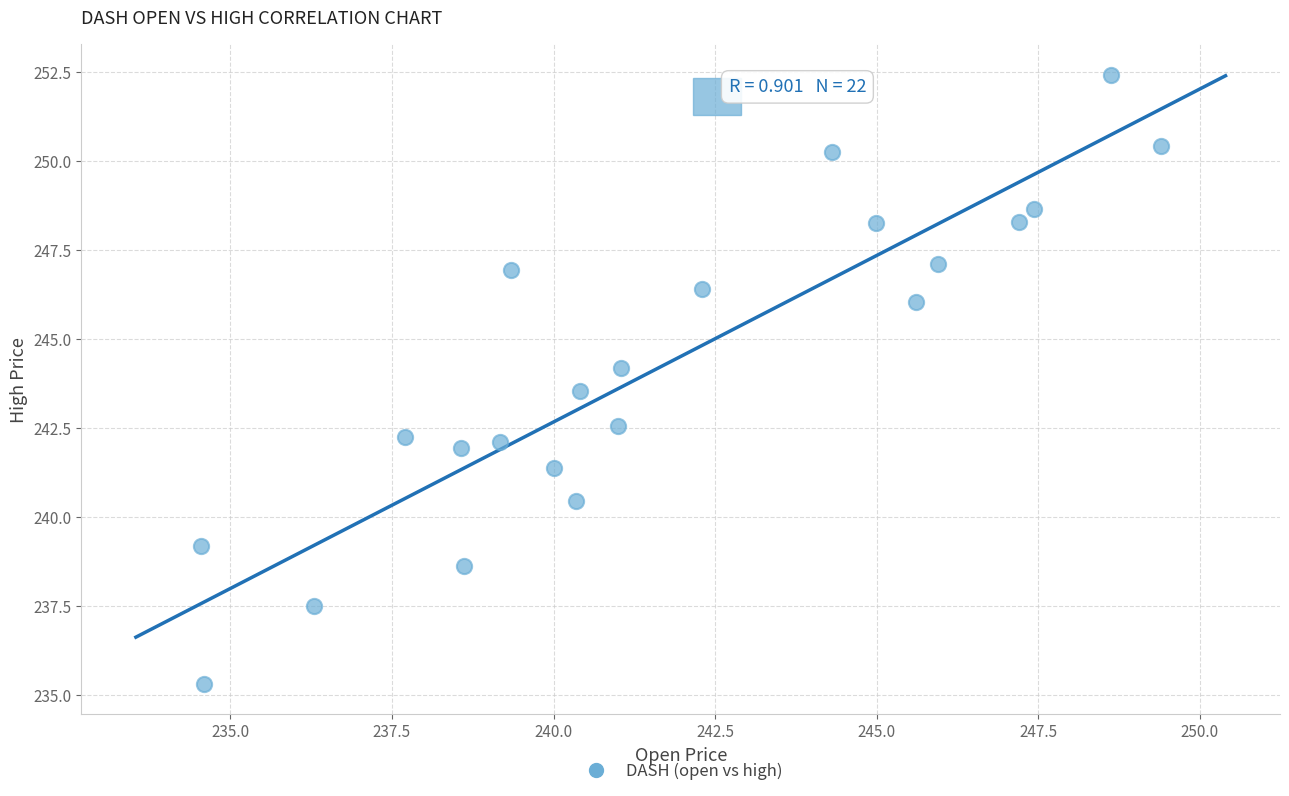

What is the range of Y values (max minus min)?

17.1